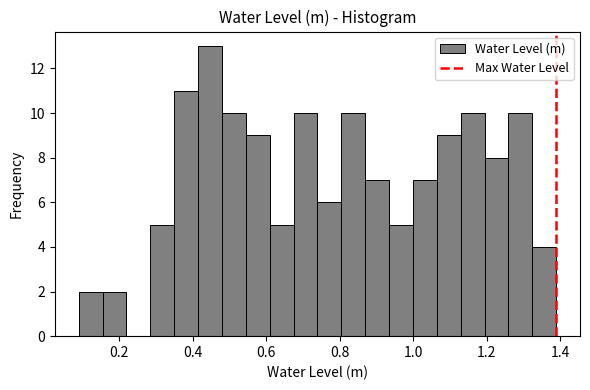

Read against the x-axis, roughly where is the centre of the tallest bar?

0.44